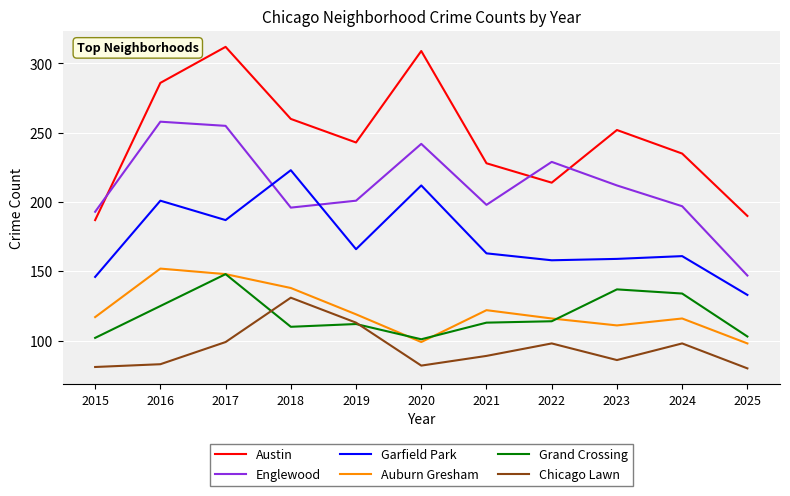

Read the Austin value at 2019.

243